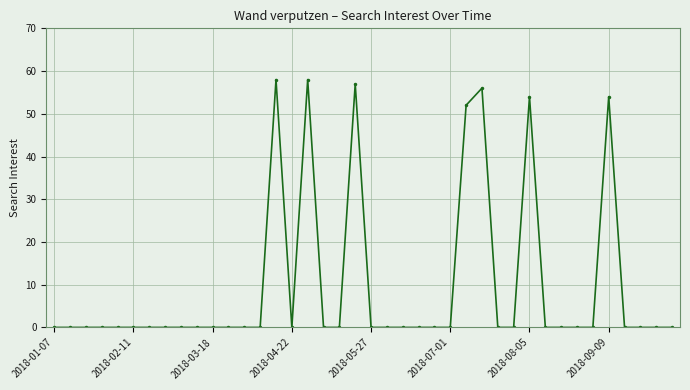

True or false: the data has more than 1 interior local peaks.

True